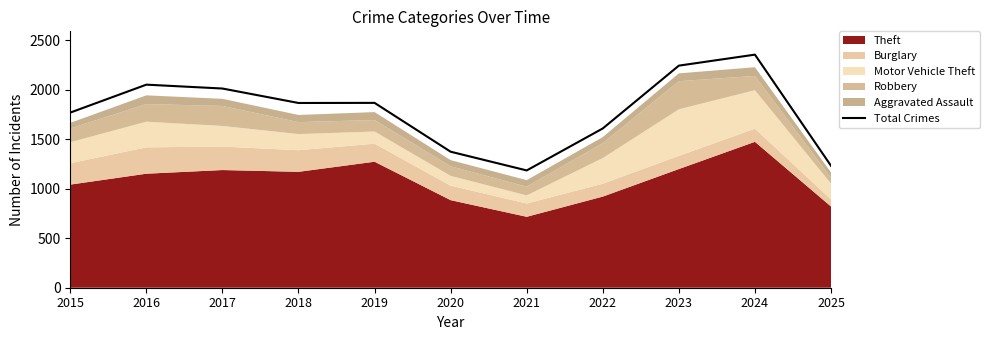

What is the value of the 6th point from the left?

1373